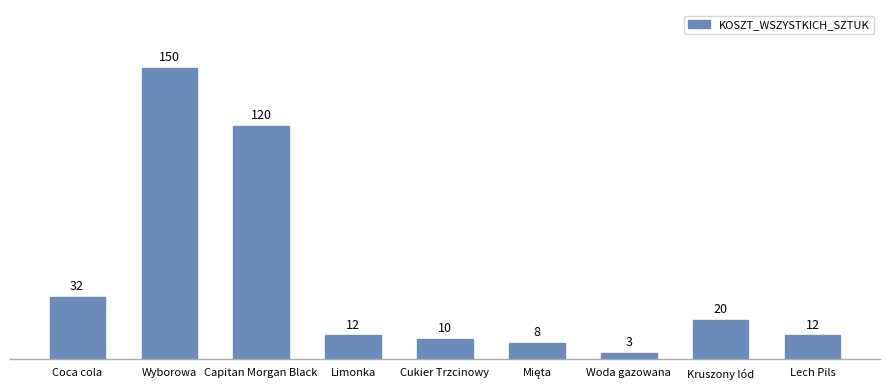

Which label corresponds to the smallest value in the chart?

Woda gazowana